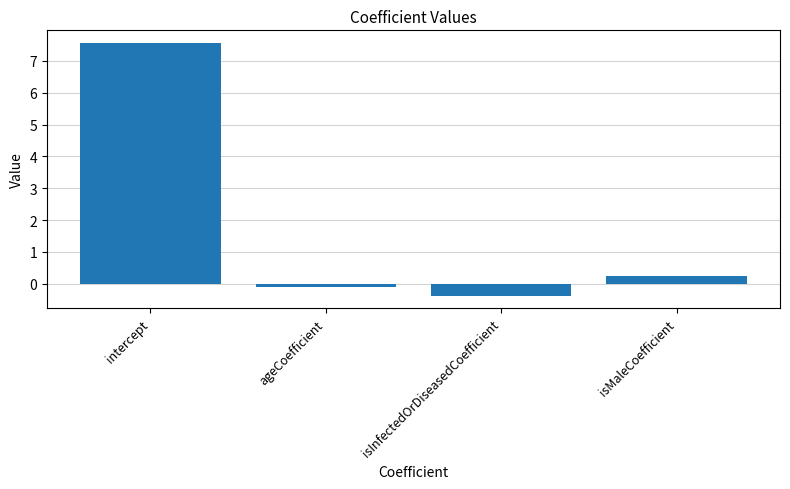

What is the value of the 2nd bar from the left?

-0.1